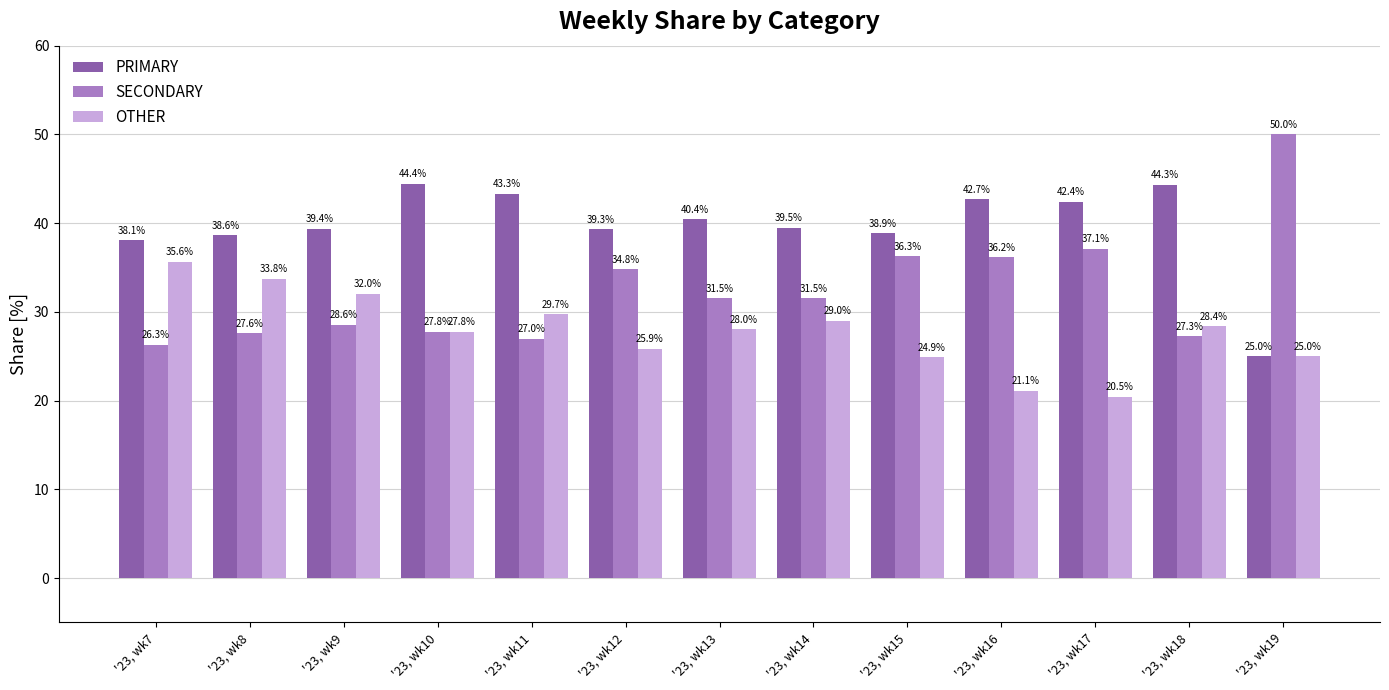

What are all the series names shown in the legend?

PRIMARY, SECONDARY, OTHER